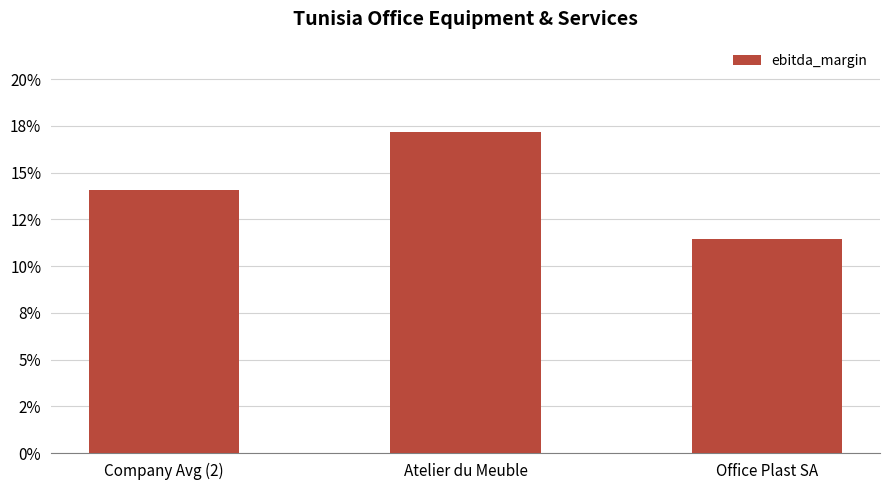

Reading left to right, transcribe all the data shown in this chart.

0.1	0.2	0.1